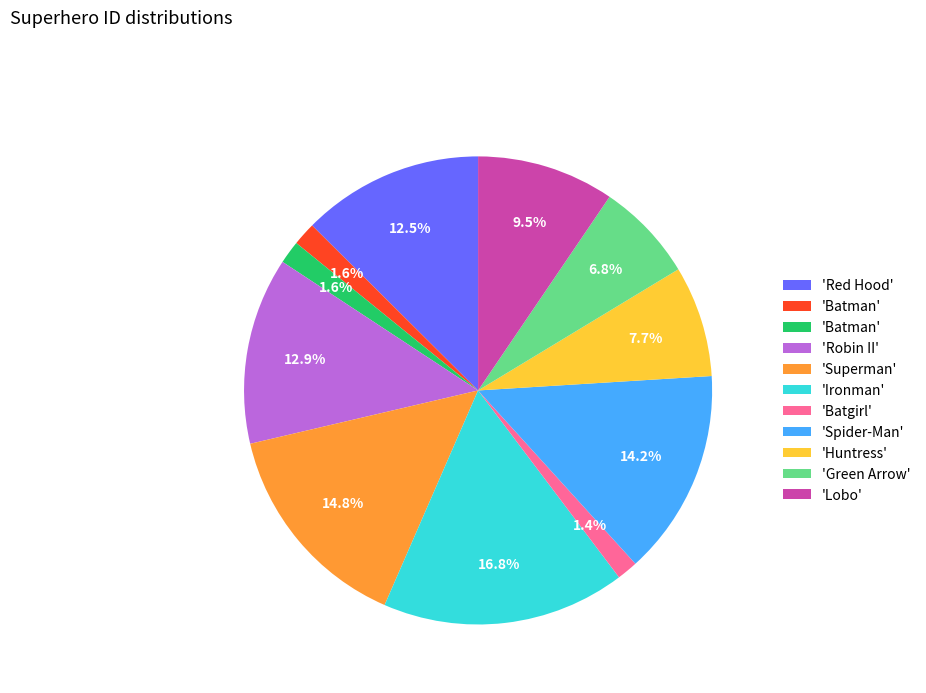

How many slices are in this pie chart?

11